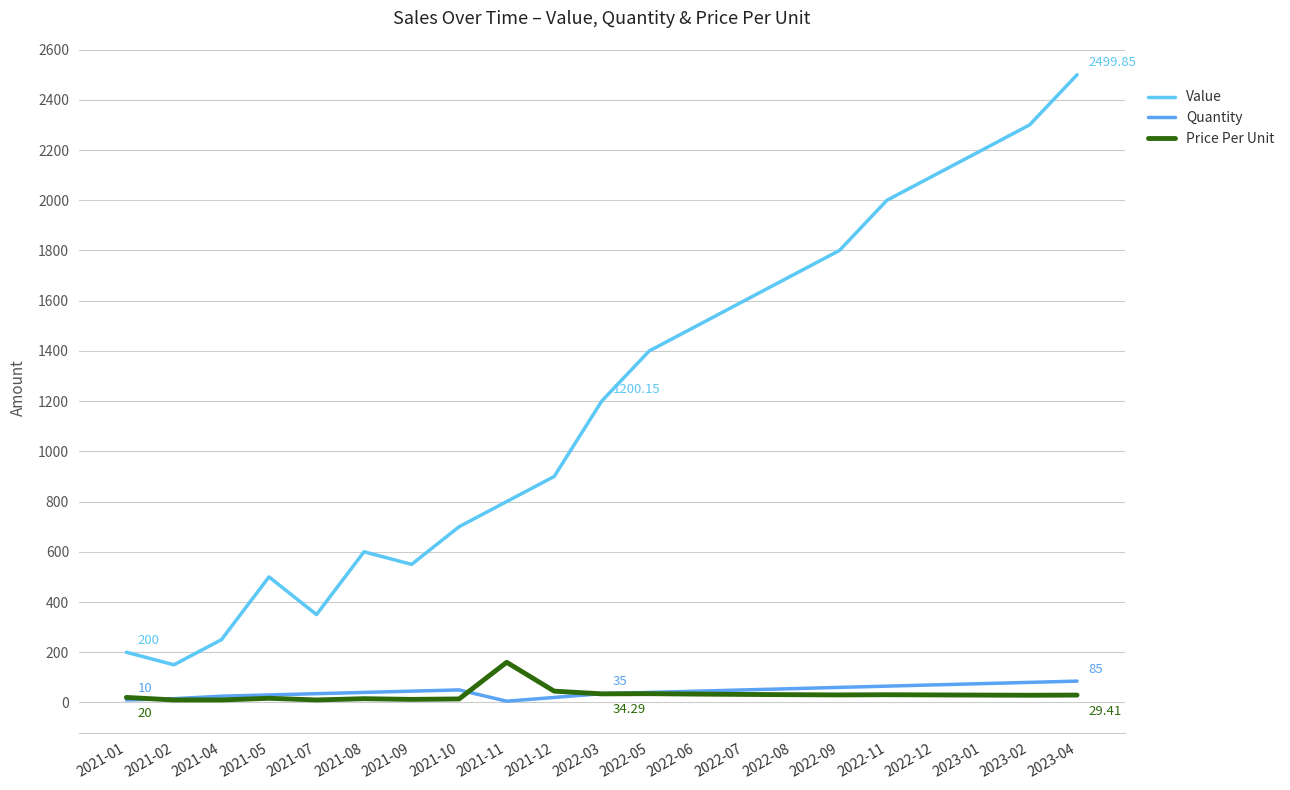

The value of Price Per Unit at 2022-03 is 34.3. True or false?

True